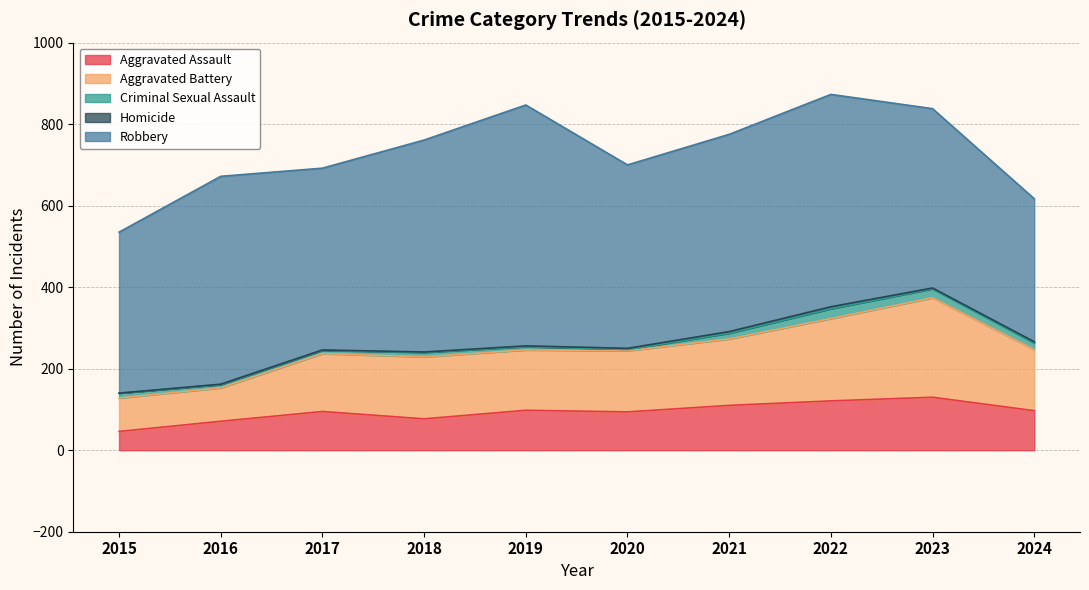

True or false: Robbery has a value of 446 at 2017.

True